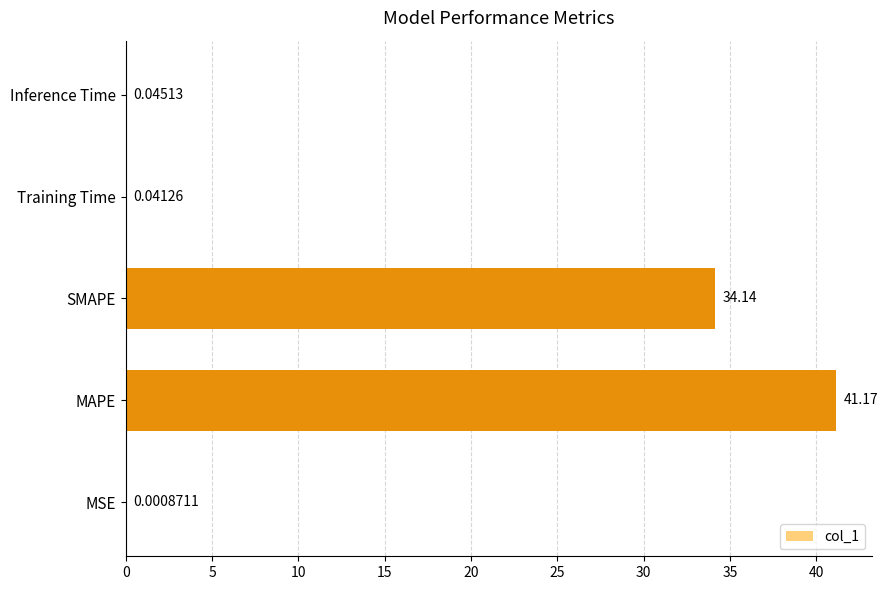

Which label corresponds to the largest value in the chart?

MAPE